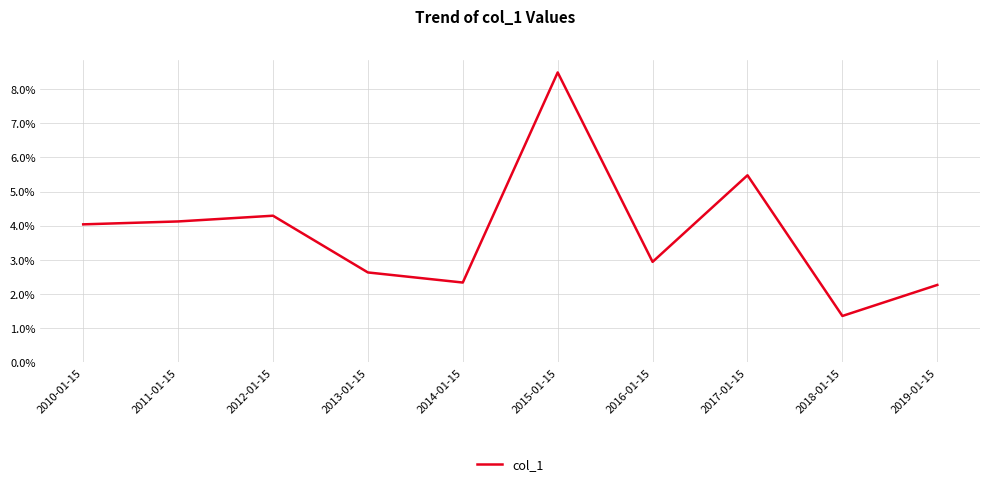

What is the value of the 8th point from the left?

0.1